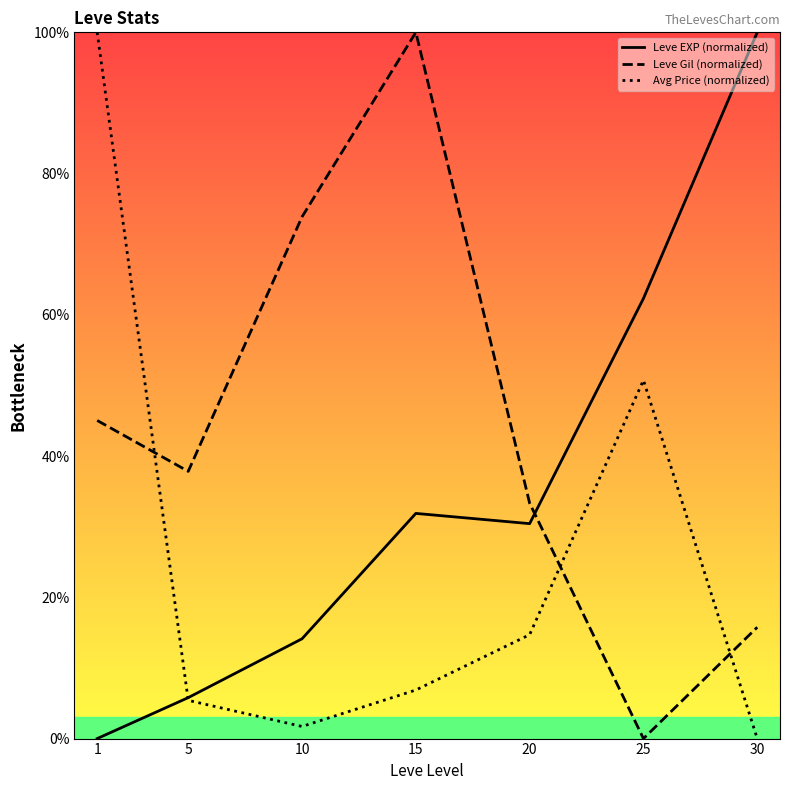

How many distinct data groups are displayed?

3